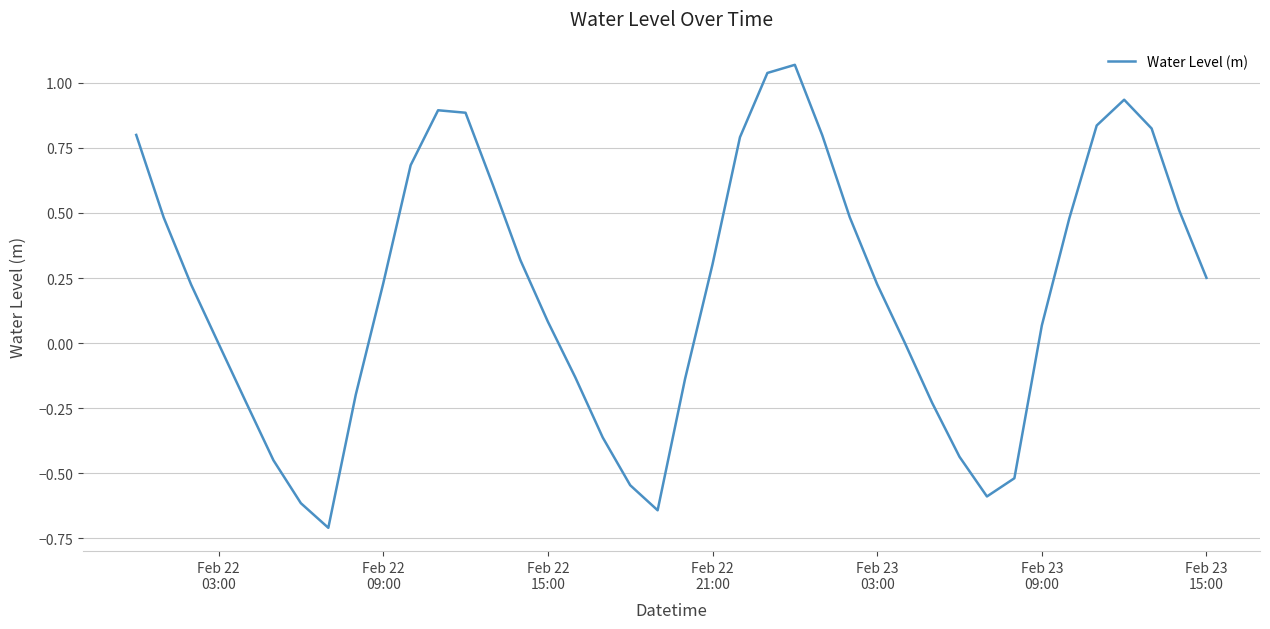

What is the smallest value displayed?

-0.7